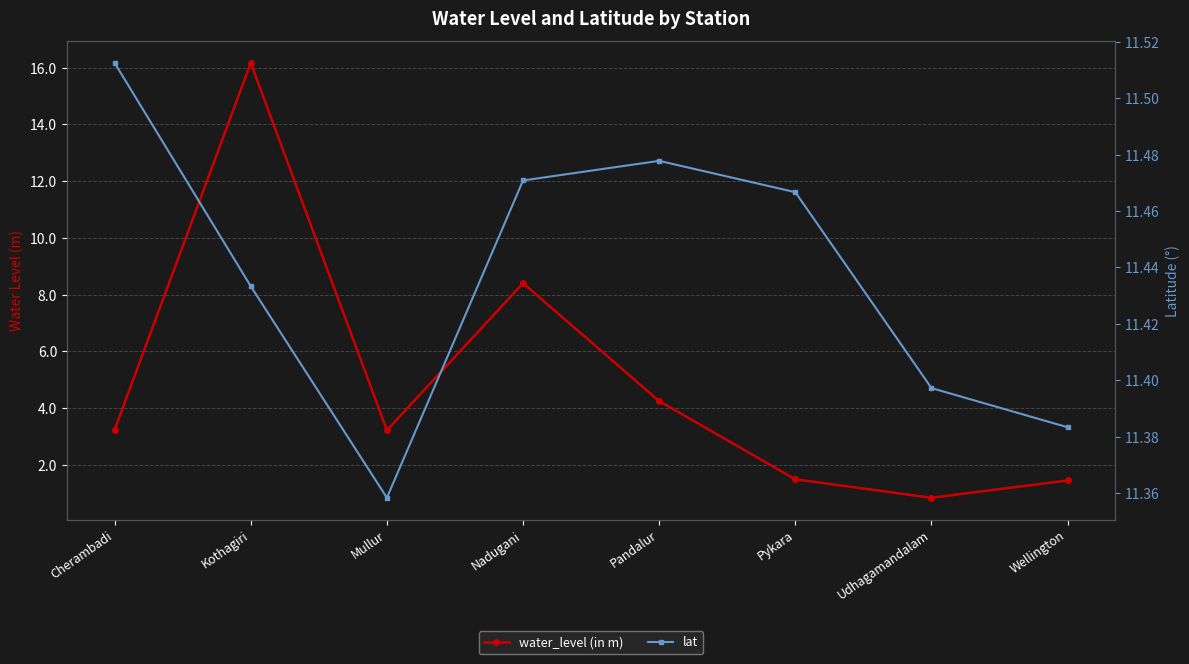

Which category has the lowest value in the water_level (in m) series?

Udhagamandalam